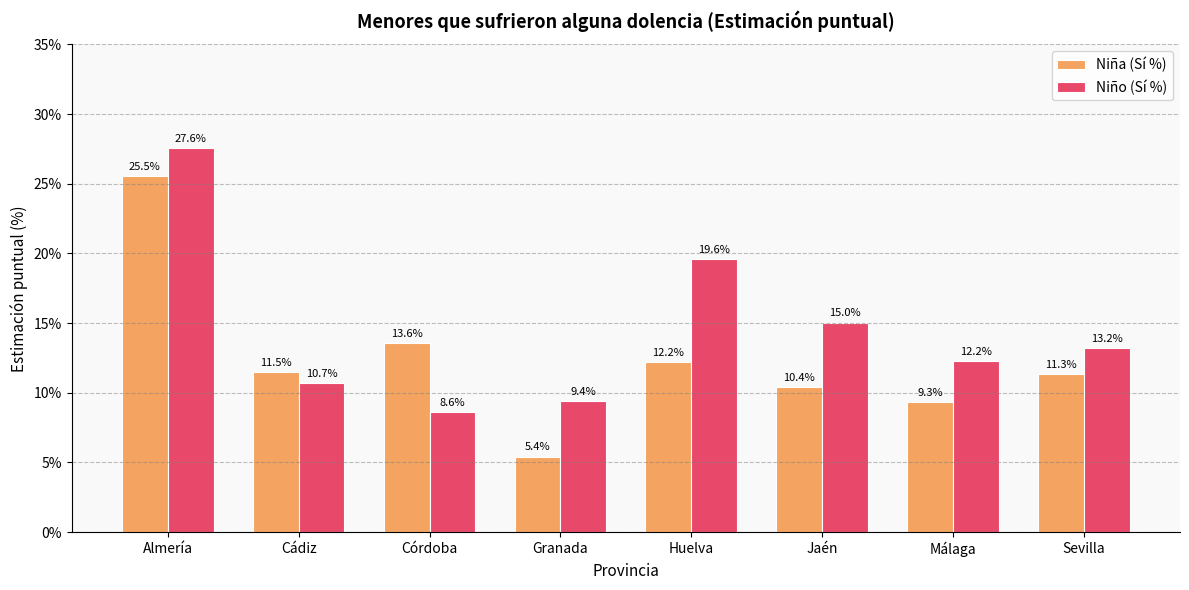

What is the total value across all series at Córdoba?

22.2